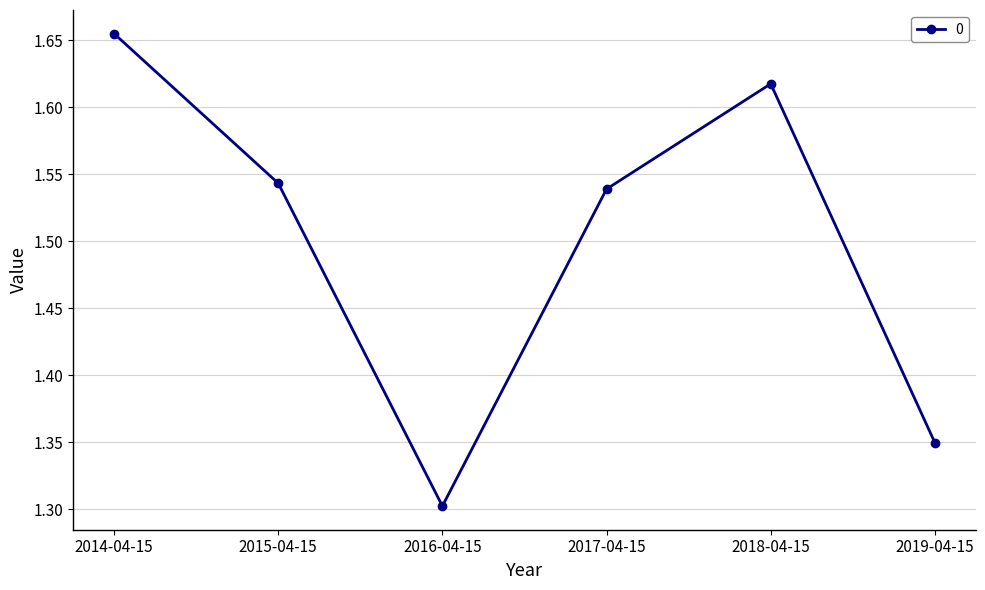

Count the values in the range 1 to 2.

6